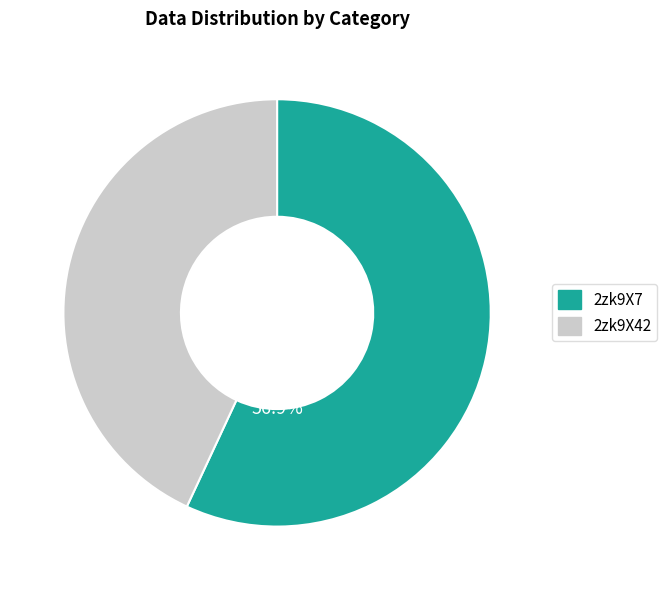

Which has a higher value, 2zk9X42 or 2zk9X7?

2zk9X7